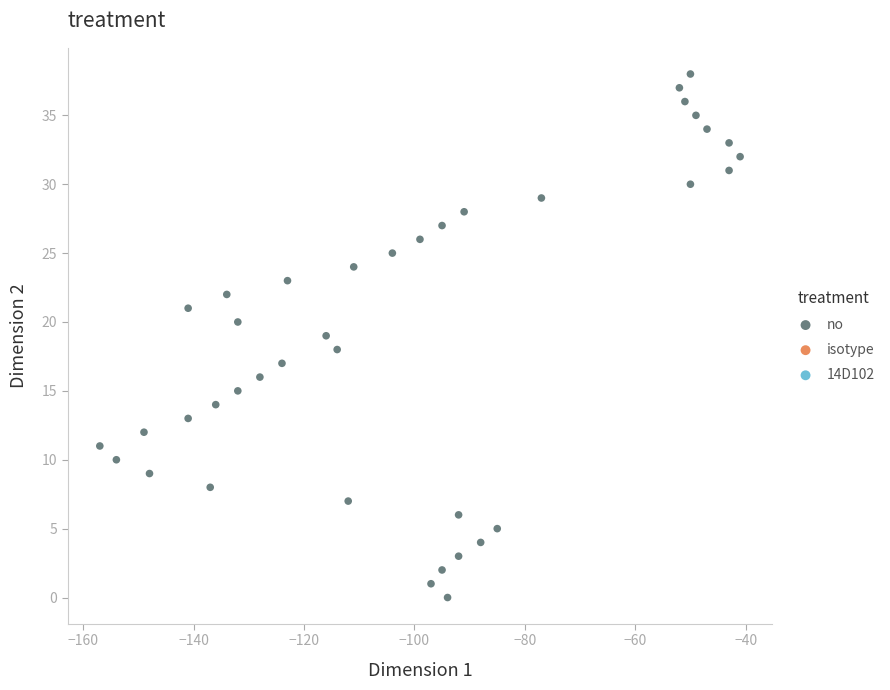

What is the range of Y values (max minus min)?

38